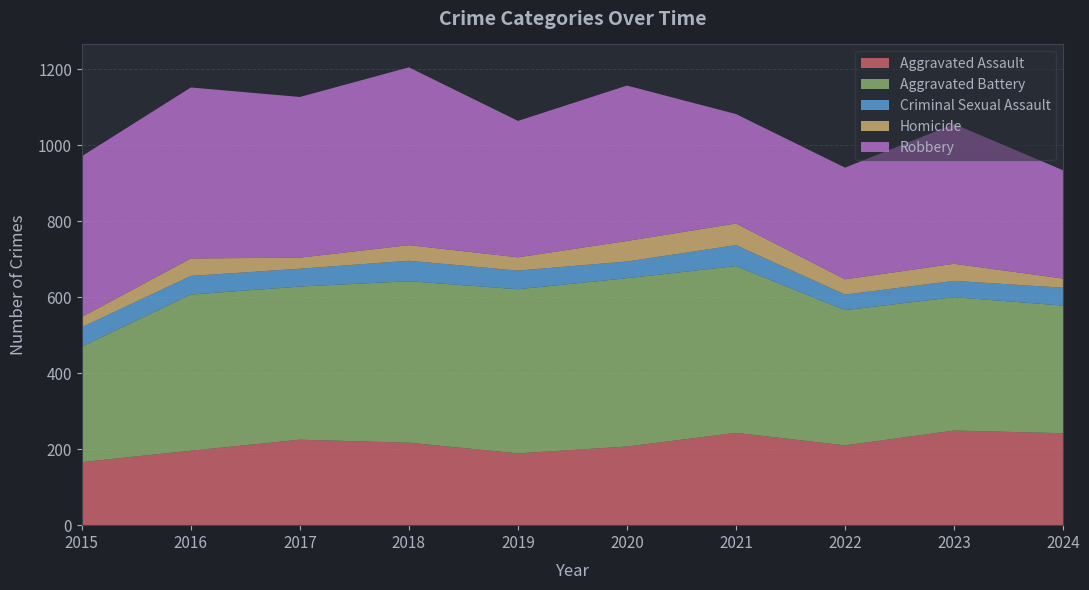

Reading right to left, transcribe all the data shown in this chart.

Aggravated Assault: 2024=242	2023=249	2022=210	2021=243	2020=207	2019=189	2018=217	2017=225	2016=196	2015=166
Aggravated Battery: 2024=336	2023=351	2022=356	2021=439	2020=443	2019=432	2018=425	2017=403	2016=411	2015=304
Criminal Sexual Assault: 2024=47	2023=43	2022=41	2021=55	2020=44	2019=49	2018=54	2017=47	2016=49	2015=51
Homicide: 2024=24	2023=45	2022=40	2021=57	2020=54	2019=35	2018=41	2017=29	2016=46	2015=27
Robbery: 2024=285	2023=368	2022=294	2021=288	2020=409	2019=359	2018=468	2017=423	2016=450	2015=423